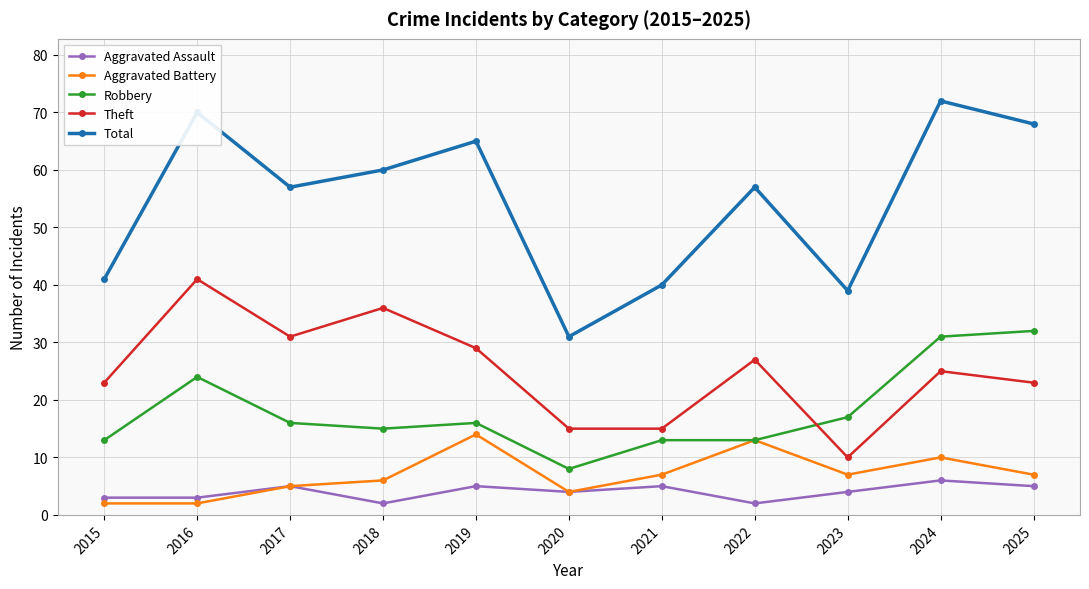

The Theft series shows 41 at 2016. True or false?

True